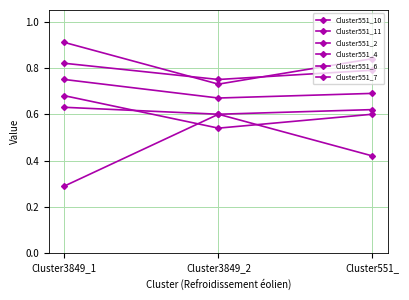

Which series has the widest spread of values?

Cluster551_6